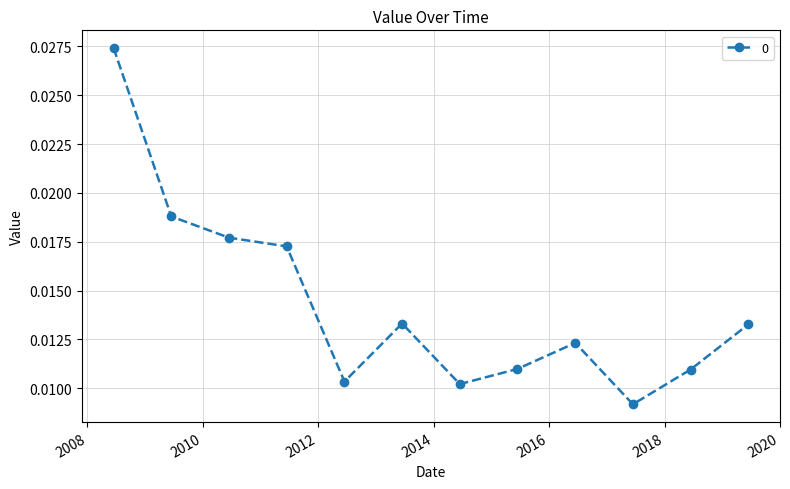

How many lines are shown in the chart?

1